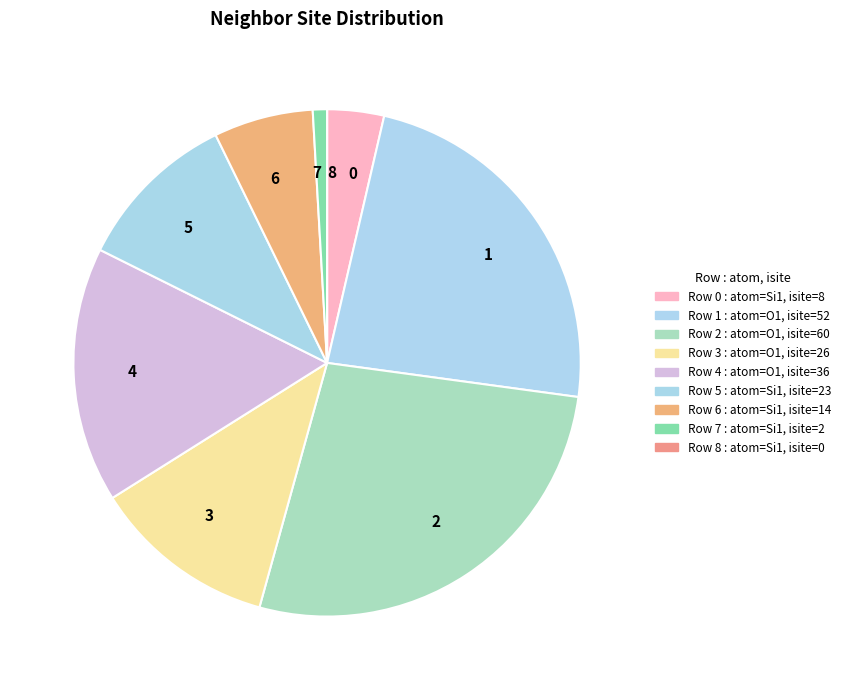

Is there any slice that represents more than half of the pie?

No